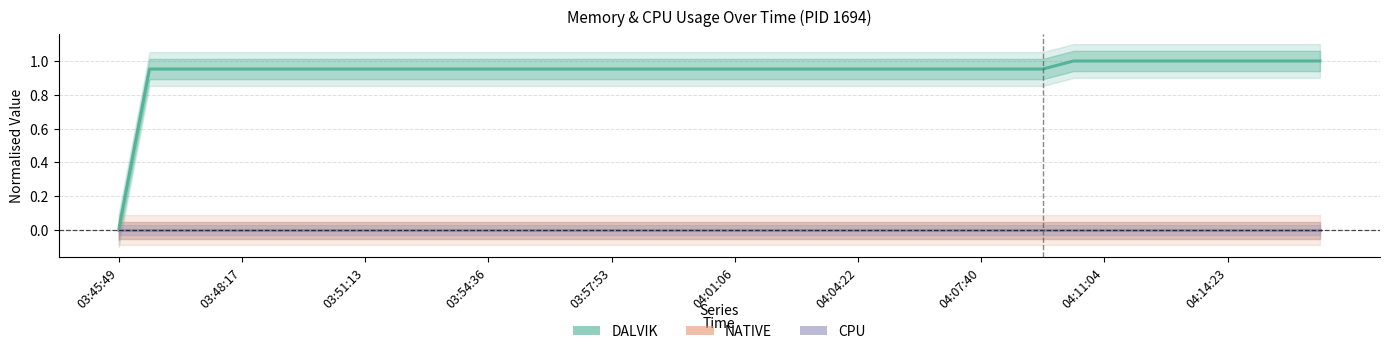

What is the difference between the maximum and minimum values in the DALVIK series?

1.0